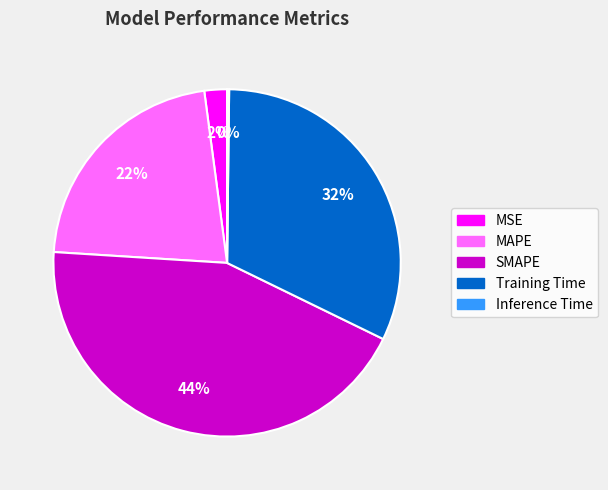

To the nearest percent, what is the difference between the Training Time and SMAPE slice percentages?

12%